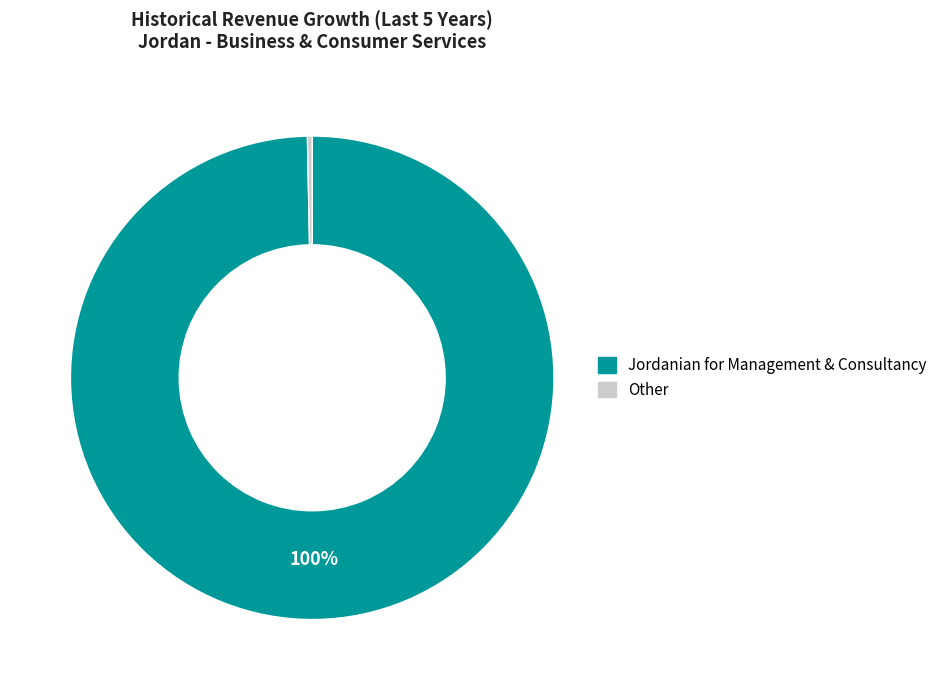

To the nearest percent, what is the average slice percentage?

50%